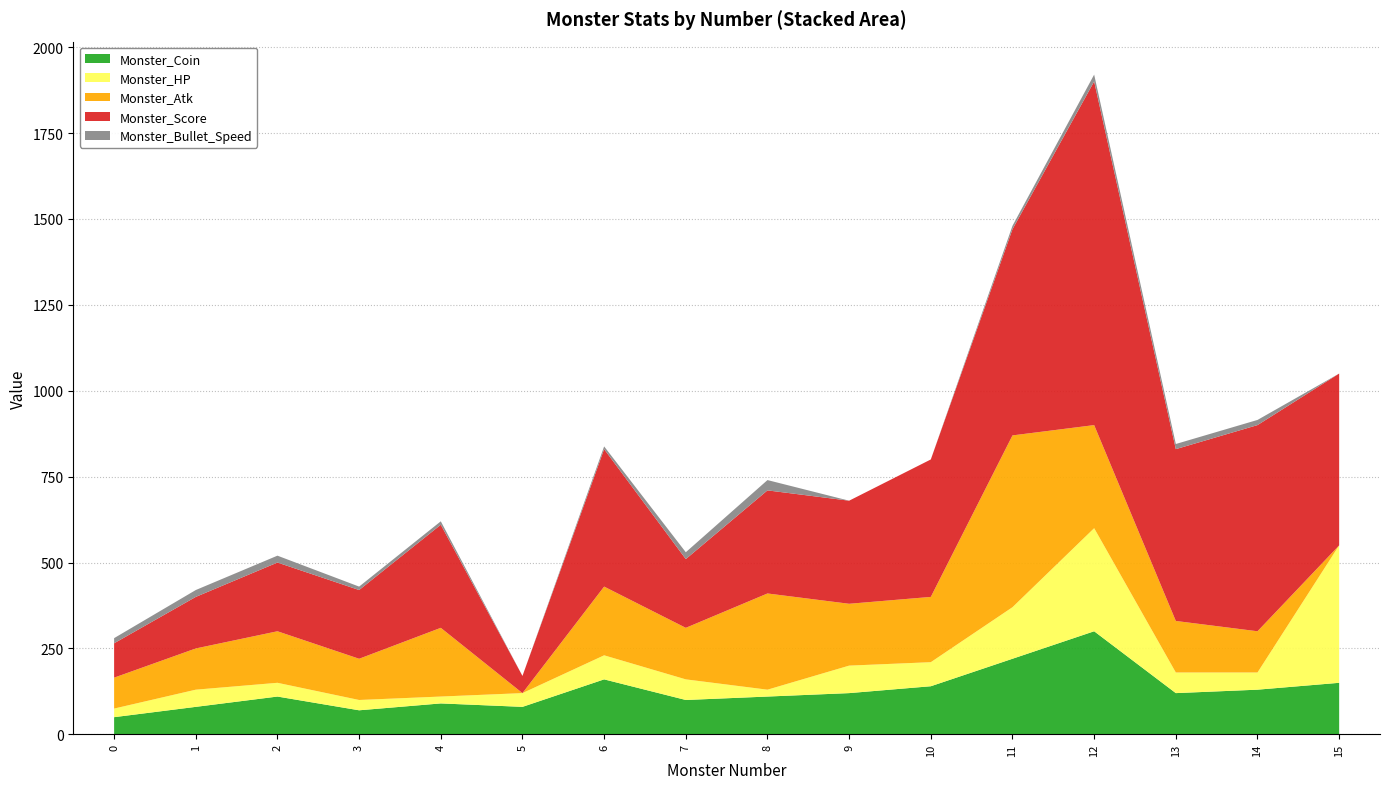

Reading right to left, extract all data points from this chart.

Monster_Coin: 150	130	120	300	220	140	120	110	100	160	80	90	70	110	80	50
Monster_HP: 400	50	60	300	150	70	80	20	60	70	40	20	30	40	50	25
Monster_Atk: 0	120	150	300	500	190	180	280	150	200	0	200	120	150	120	90
Monster_Score: 500	600	500	1000	600	400	300	300	200	400	50	300	200	200	150	100
Monster_Bullet_Speed: 0	15	15	20	10	0	0	30	20	8	0	10	10	20	20	15